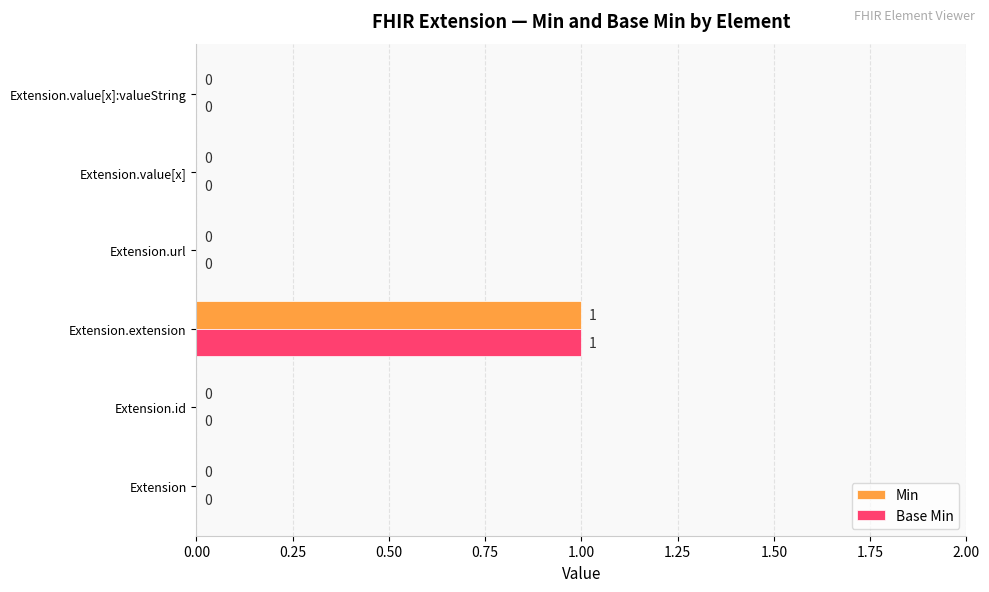

Is the value of Base Min at Extension.extension greater than the value of Min at Extension.value[x]?

Yes